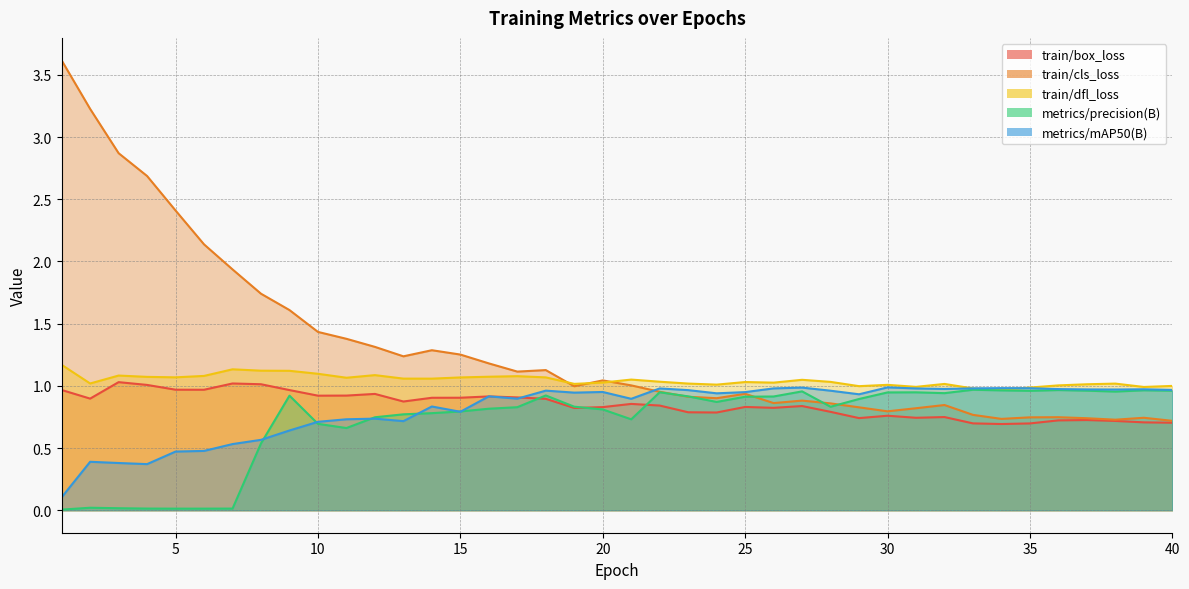

Between 18 and 6, which is larger?

6